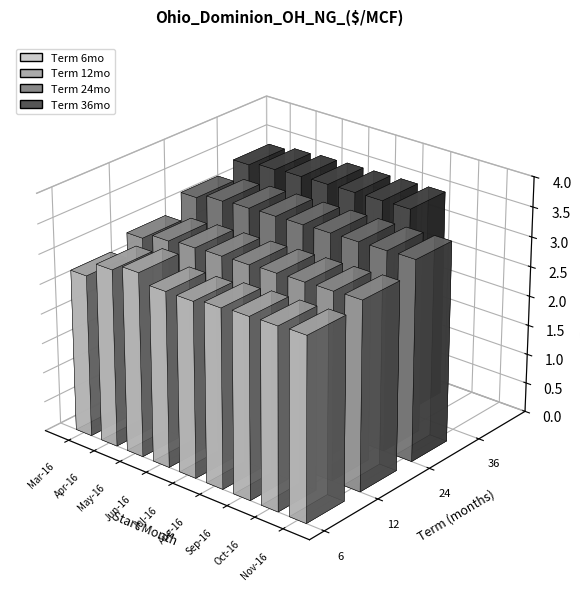

List the series in order of their peak value, highest first.

36, 24, 12, 6